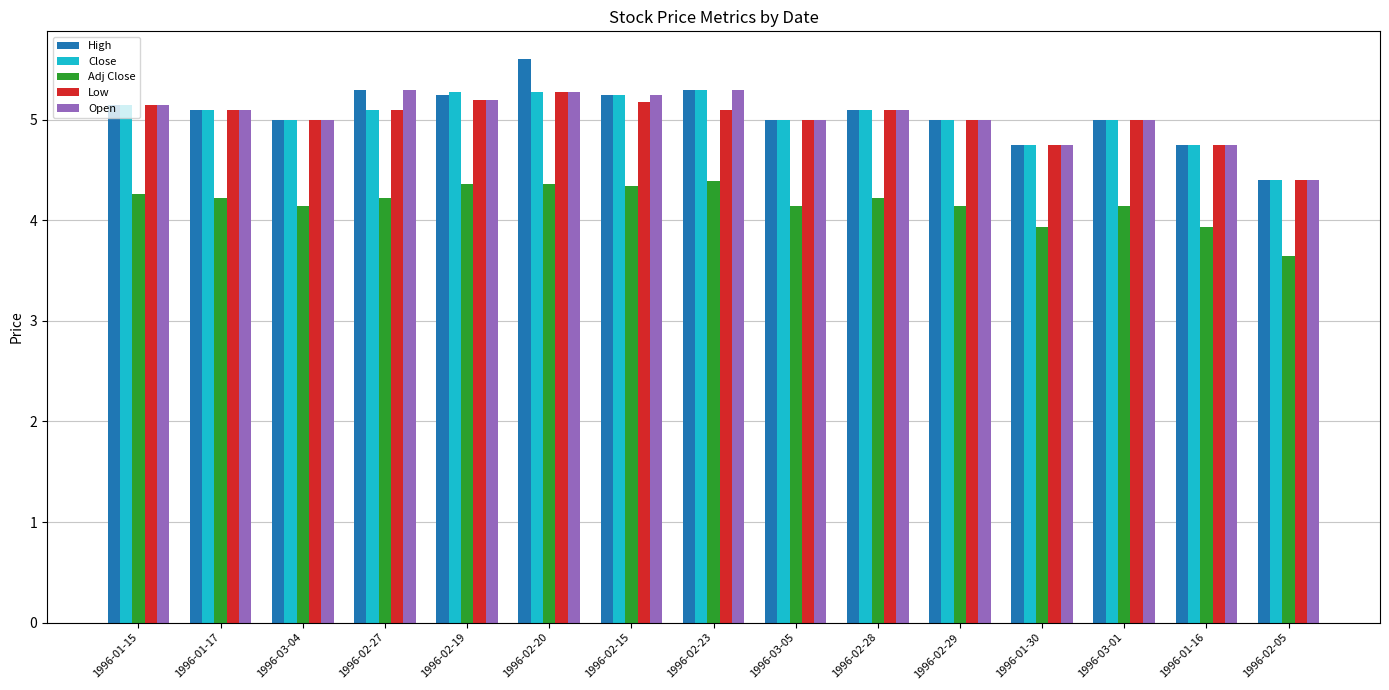

The Low series shows 4.4 at 1996-02-05. True or false?

True